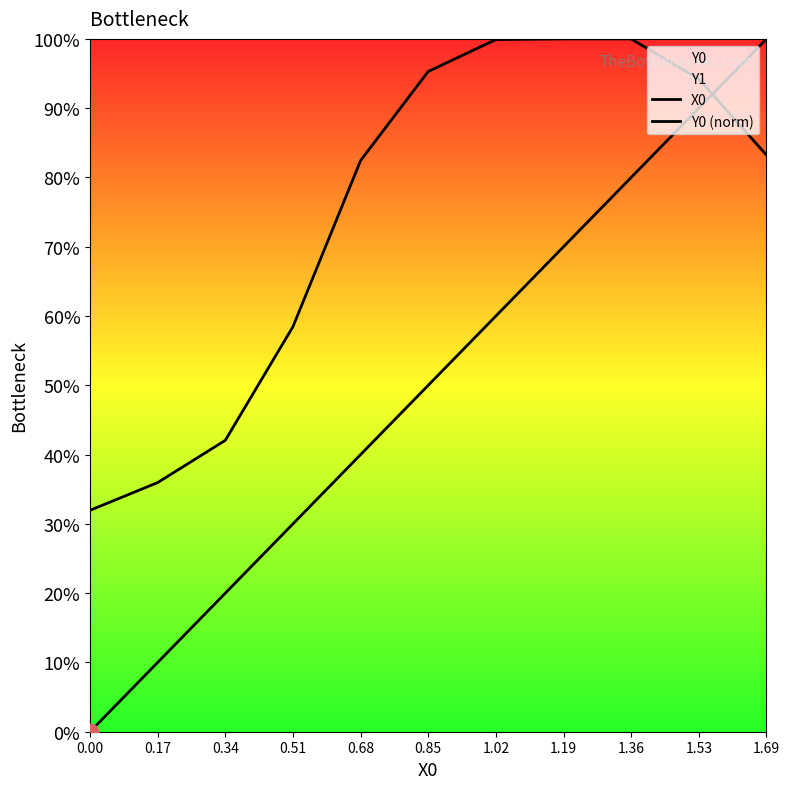

How many lines are shown in the chart?

2